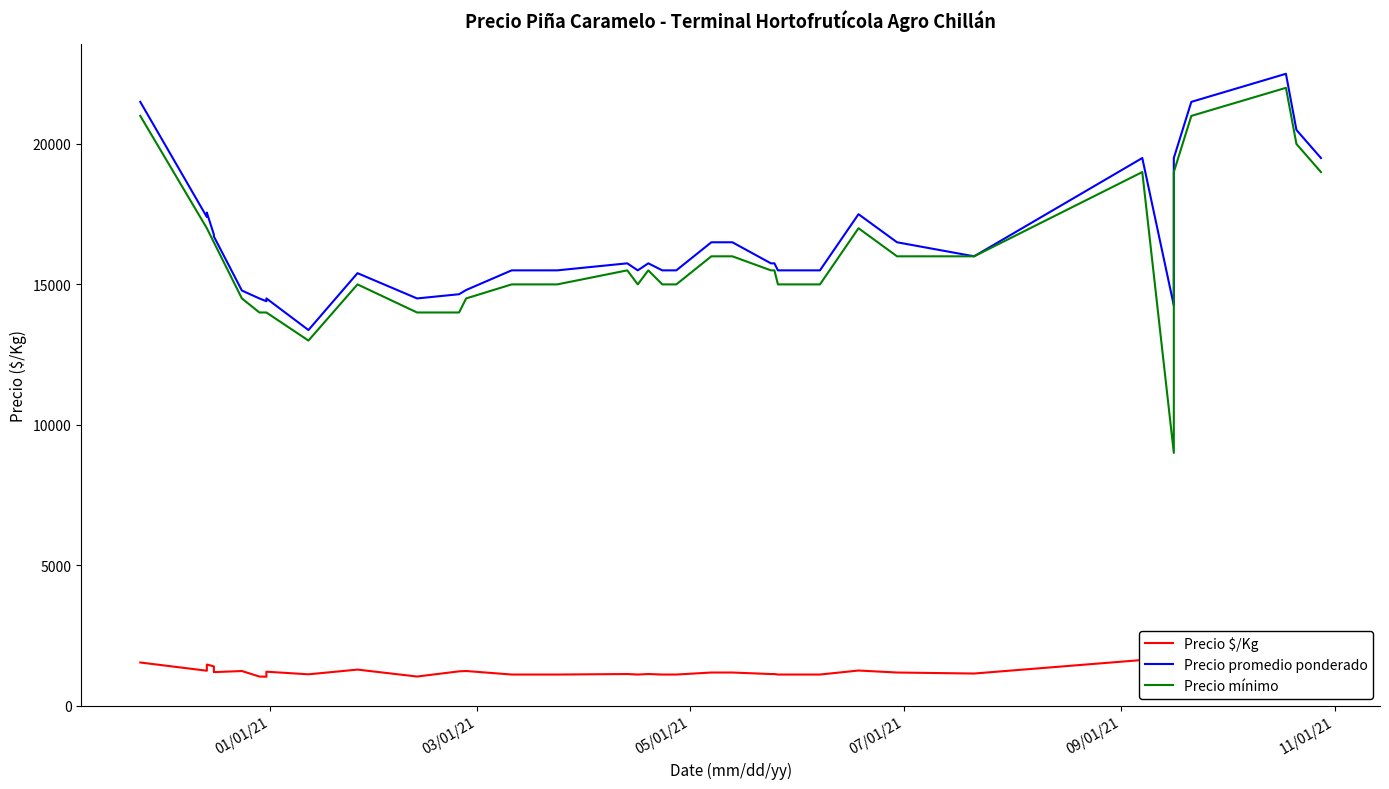

True or false: Precio mínimo has a value of 26732 at 21.

False